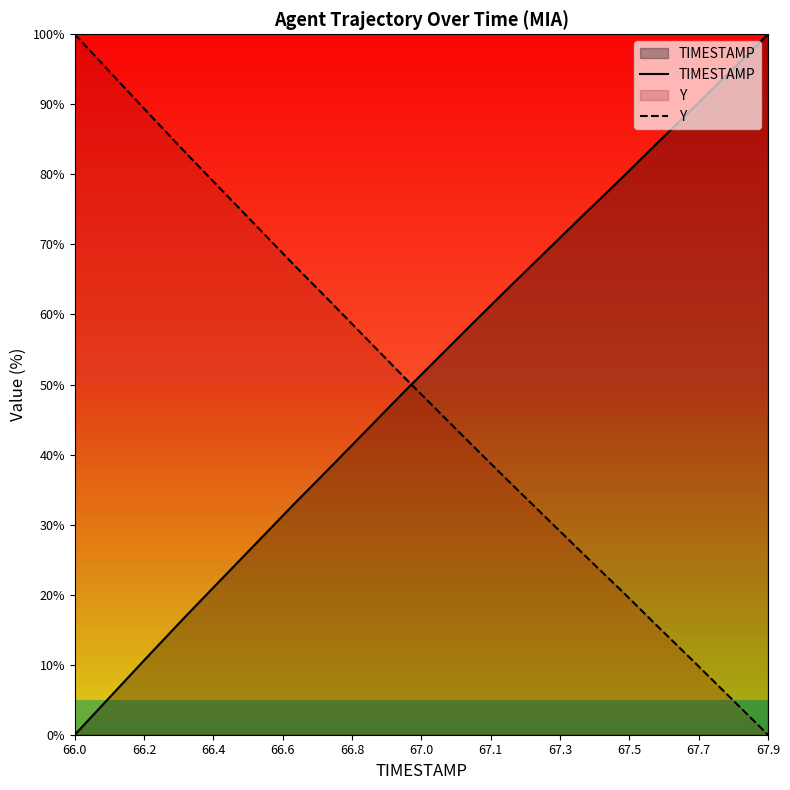

Reading left to right, what are all the values shown in this chart?

TIMESTAMP: 0.0	5.6	11.2	16.7	22.1	27.5	32.9	38.2	43.5	48.8	54.0	59.2	64.4	69.4	74.5	79.5	84.6	89.7	94.9	100.0
Y: 100.0	94.4	88.8	83.3	77.9	72.5	67.1	61.8	56.5	51.2	46.0	40.8	35.6	30.6	25.5	20.5	15.4	10.3	5.1	0.0